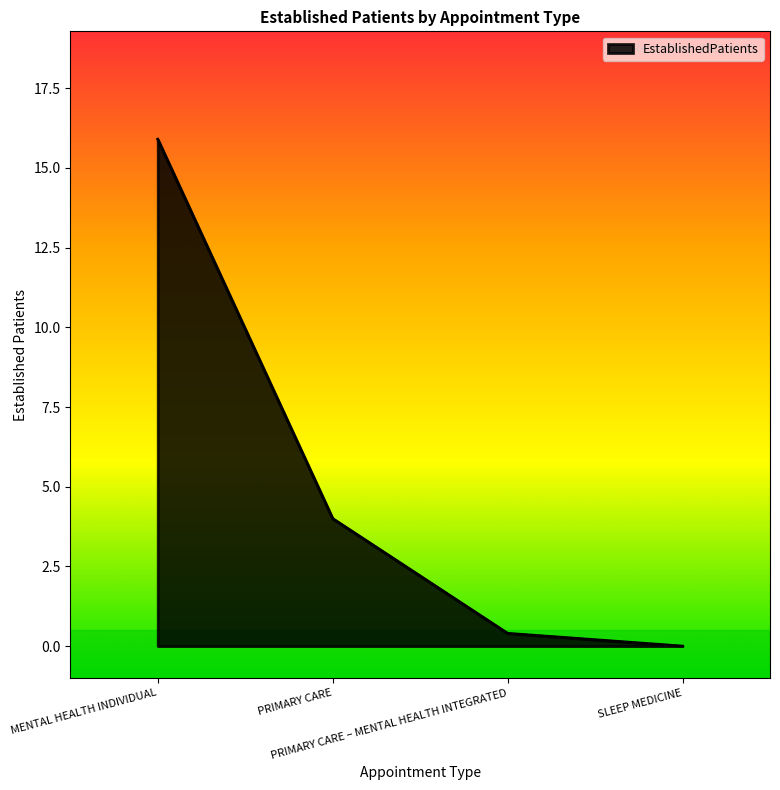

How many lines are shown in the chart?

1